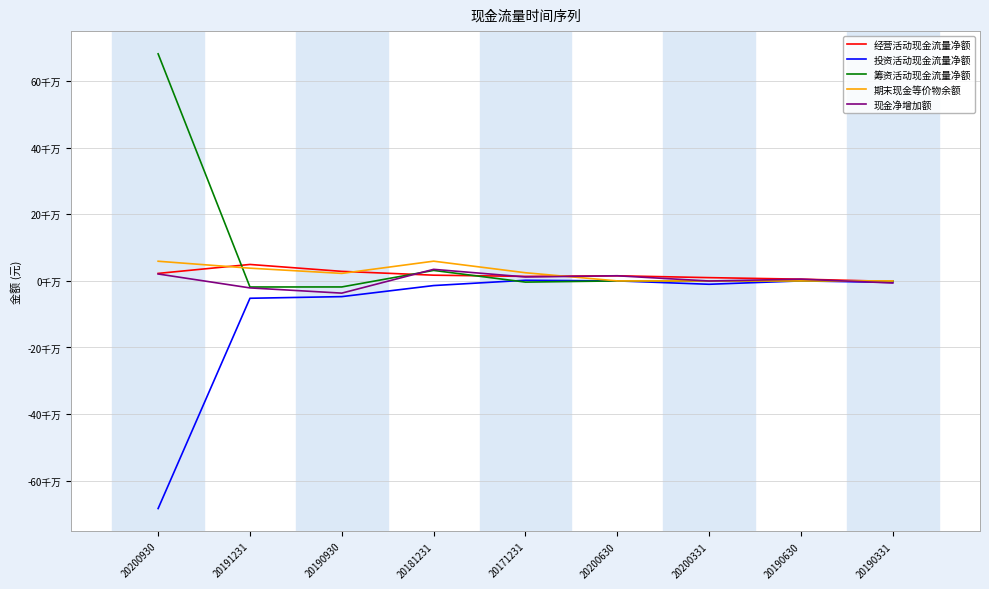

Reading left to right, what are all the values shown in this chart?

经营活动现金流量净额: 20200930=22521868.0	20191231=49425202.9	20190930=28653927.5	20181231=17209337.7	20171231=13545992.1	20200630=15379700.0	20200331=9833600.0	20190630=5240600.0	20190331=-1597800.0
投资活动现金流量净额: 20200930=-683754978.4	20191231=-52145210.4	20190930=-47205721.1	20181231=-13985578.5	20171231=1917463.2	20200630=0.0	20200331=-10118700.0	20190630=0.0	20190331=-4519200.0
筹资活动现金流量净额: 20200930=682047040.0	20191231=-18260901.1	20190930=-18144367.5	20181231=31501962.5	20171231=-3600000.0	20200630=0.0	20200331=0.0	20190630=0.0	20190331=-138700.0
期末现金等价物余额: 20200930=59065434.4	20191231=38251855.2	20190930=22572580.4	20181231=59269464.3	20171231=24522531.1	20200630=0.0	20200331=0.0	20190630=0.0	20190331=0.0
现金净增加额: 20200930=20813579.2	20191231=-21017609.1	20190930=-36696883.9	20181231=34746933.3	20171231=11863455.3	20200630=15379700.0	20200331=-285100.0	20190630=5240600.0	20190331=-6256400.0